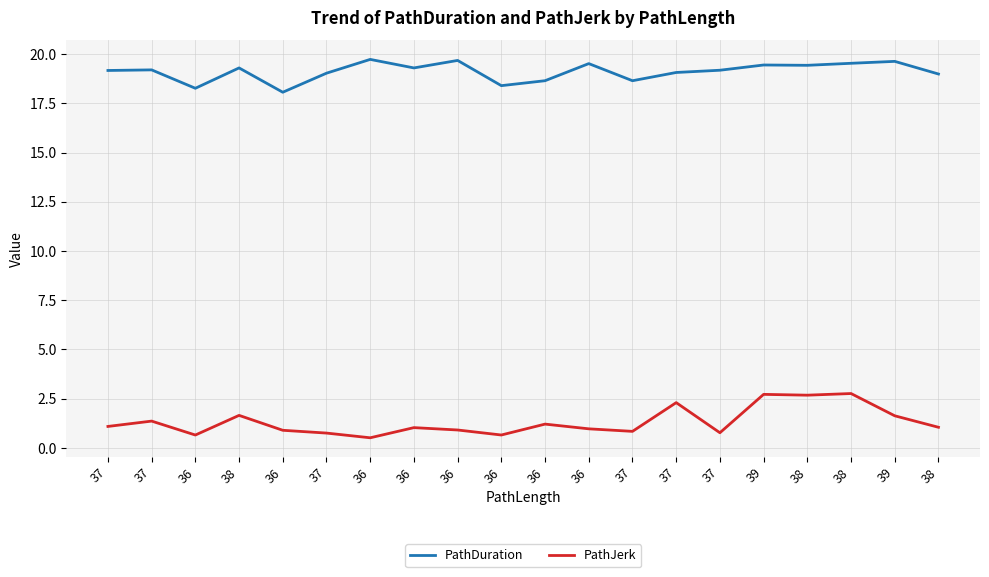

True or false: PathJerk and PathDuration cross at least once.

False